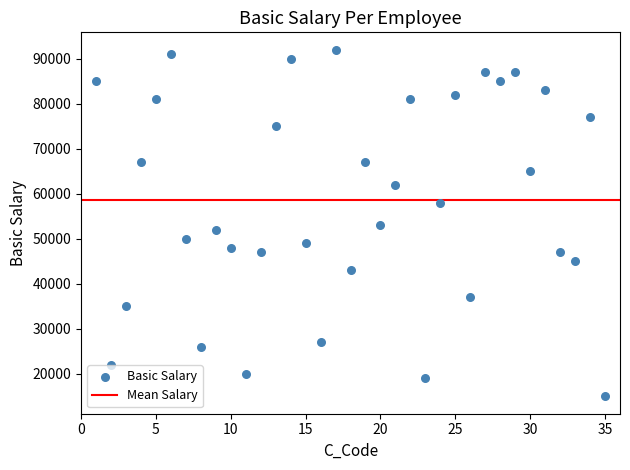

What is the range of X values (max minus min)?

34